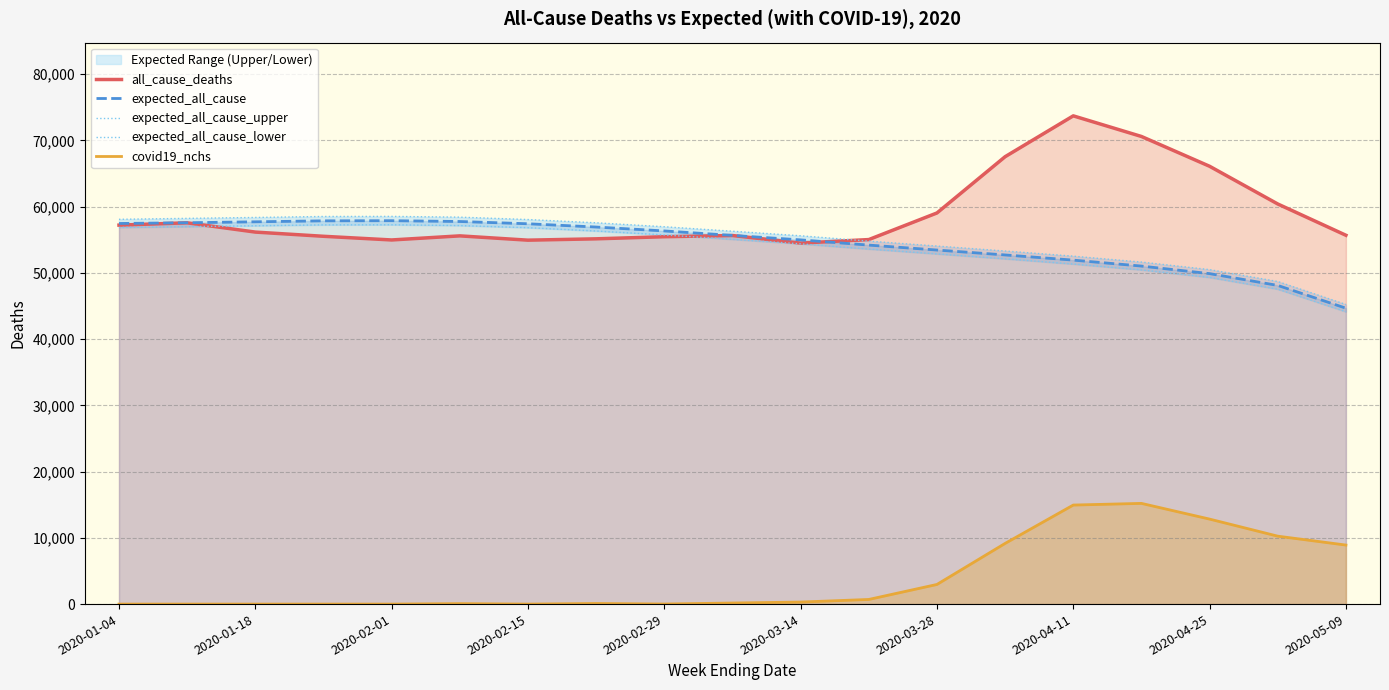

Does the chart have visible grid lines?

Yes